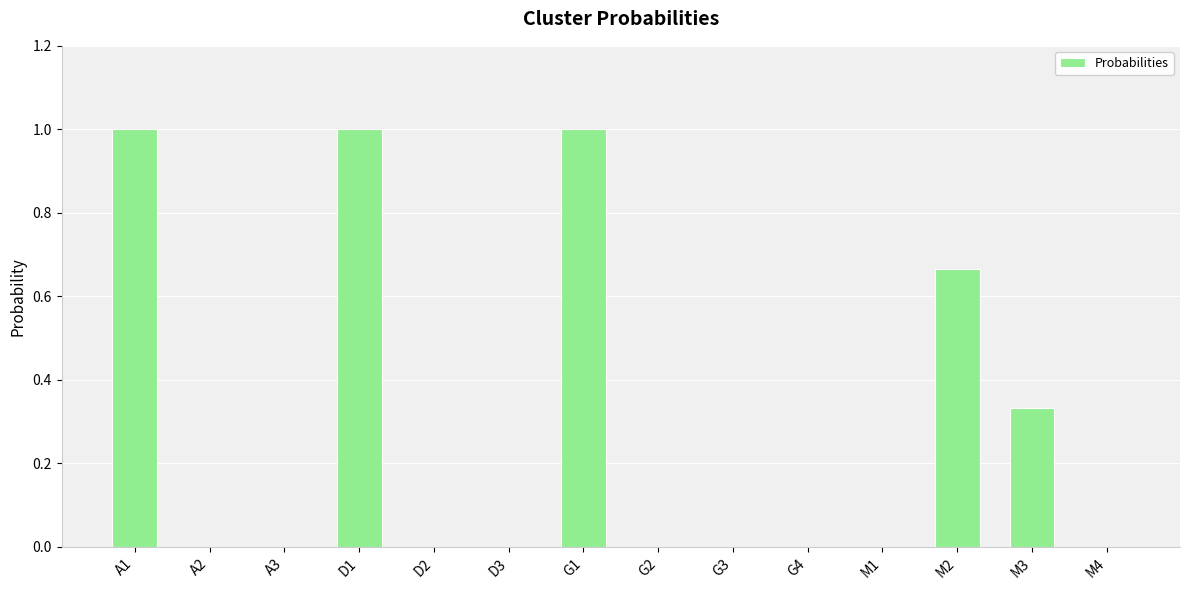

Which has a higher value, G4 or G1?

G1